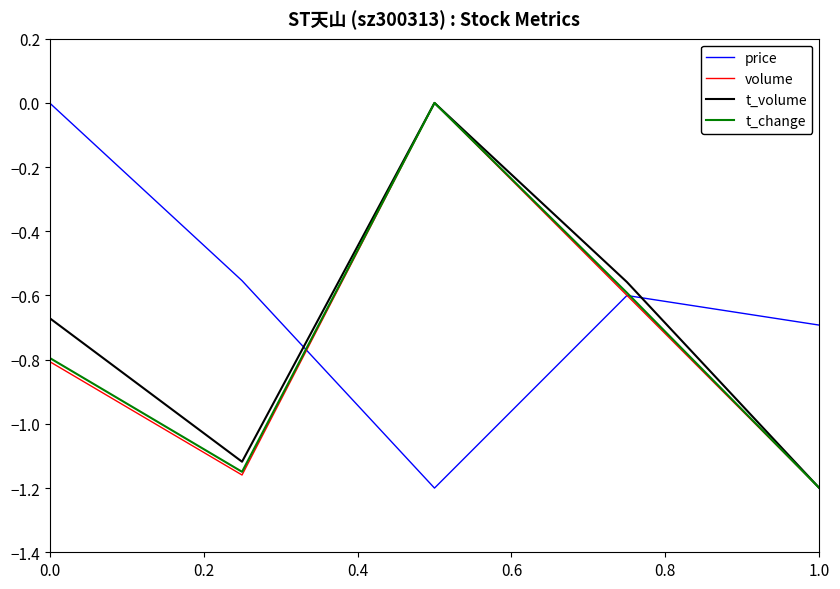

Which series has the largest total across all categories?

price